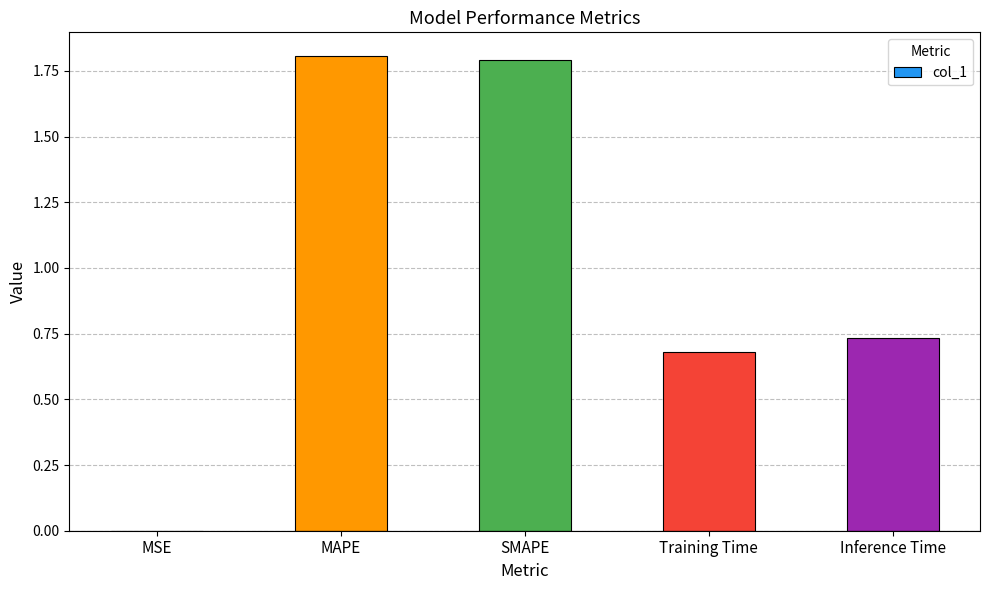

The chart shows a value of 1.8 at MAPE. True or false?

True